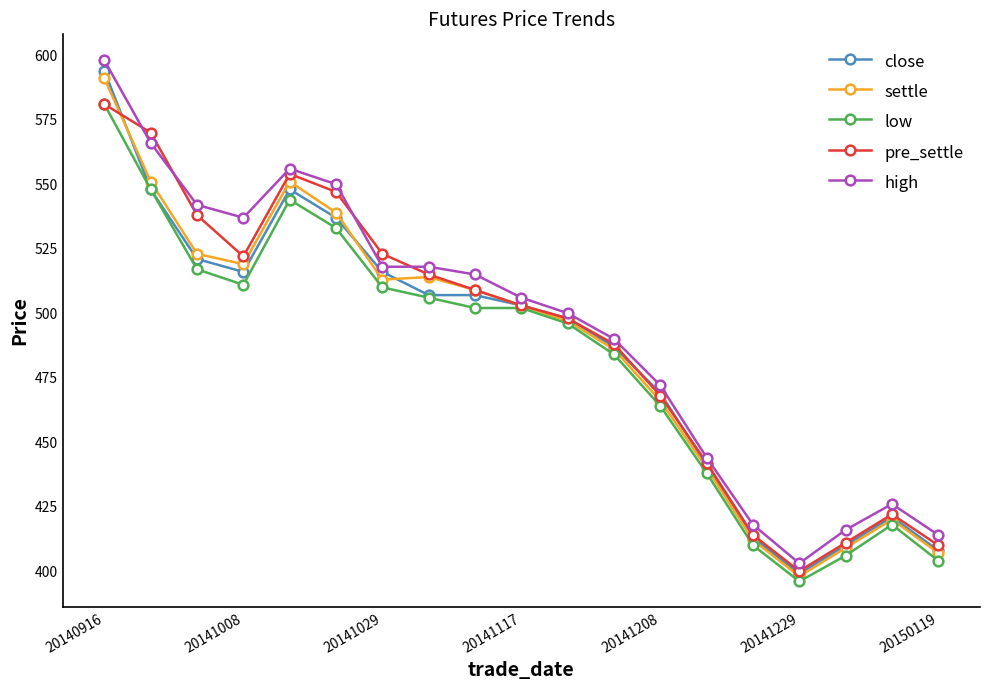

What is the value of the settle point at the 1st from the left?

591